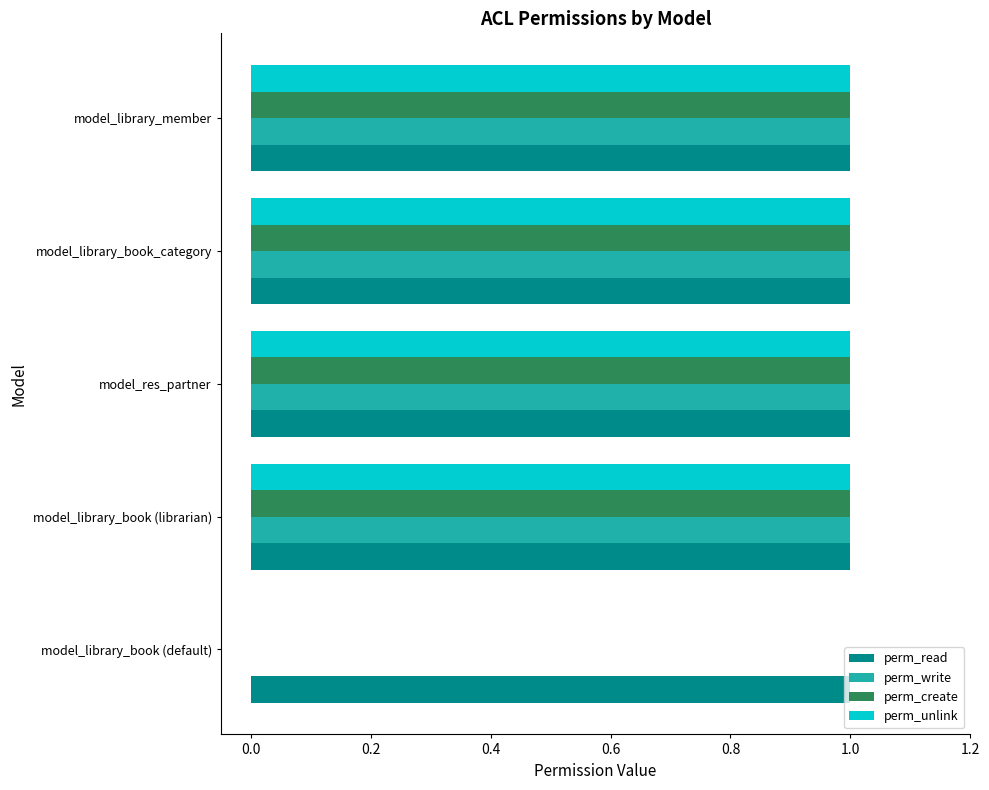

Where is perm_create nearest to the value 0?

model_library_book (default)